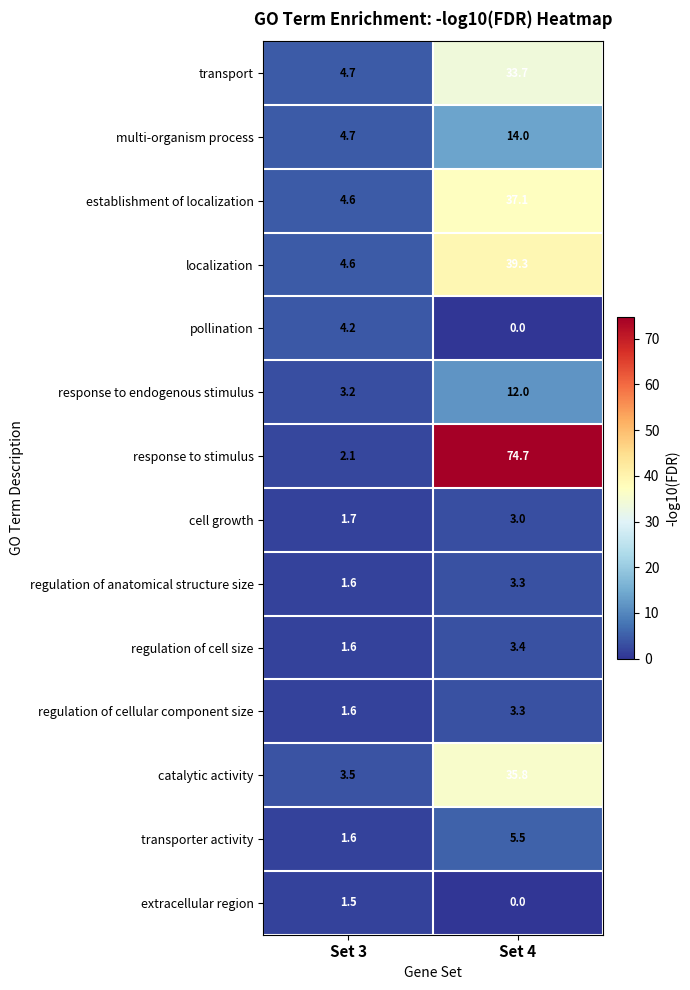

Reading right to left, list all the values displayed in this chart.

transport: 33.7	4.7
multi-organism process: 14.0	4.7
establishment of localization: 37.1	4.6
localization: 39.3	4.6
pollination: 0.0	4.2
response to endogenous stimulus: 12.0	3.2
response to stimulus: 74.7	2.1
cell growth: 3.0	1.7
regulation of anatomical structure size: 3.3	1.6
regulation of cell size: 3.4	1.6
regulation of cellular component size: 3.3	1.6
catalytic activity: 35.8	3.5
transporter activity: 5.5	1.6
extracellular region: 0.0	1.5